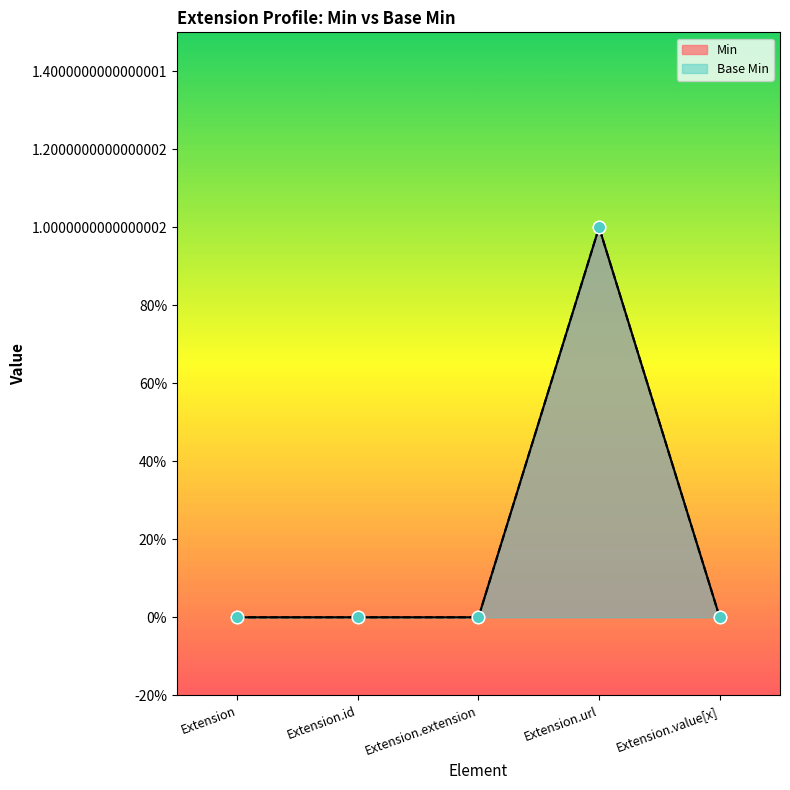

Which series has the widest spread of Y values?

Min